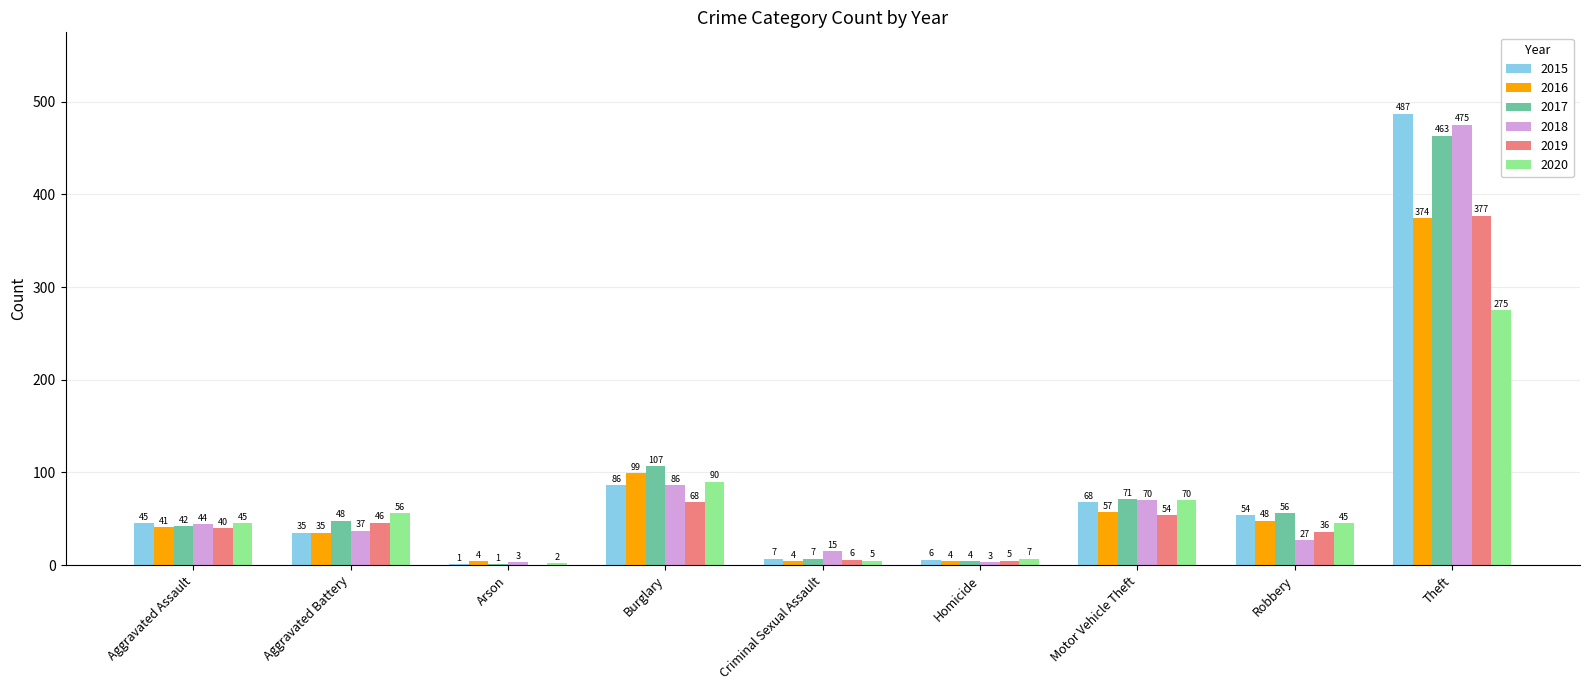

Reading right to left, extract all data points from this chart.

2015: Theft=487	Robbery=54	Motor Vehicle Theft=68	Homicide=6	Criminal Sexual Assault=7	Burglary=86	Arson=1	Aggravated Battery=35	Aggravated Assault=45
2016: Theft=374	Robbery=48	Motor Vehicle Theft=57	Homicide=4	Criminal Sexual Assault=4	Burglary=99	Arson=4	Aggravated Battery=35	Aggravated Assault=41
2017: Theft=463	Robbery=56	Motor Vehicle Theft=71	Homicide=4	Criminal Sexual Assault=7	Burglary=107	Arson=1	Aggravated Battery=48	Aggravated Assault=42
2018: Theft=475	Robbery=27	Motor Vehicle Theft=70	Homicide=3	Criminal Sexual Assault=15	Burglary=86	Arson=3	Aggravated Battery=37	Aggravated Assault=44
2019: Theft=377	Robbery=36	Motor Vehicle Theft=54	Homicide=5	Criminal Sexual Assault=6	Burglary=68	Arson=0	Aggravated Battery=46	Aggravated Assault=40
2020: Theft=275	Robbery=45	Motor Vehicle Theft=70	Homicide=7	Criminal Sexual Assault=5	Burglary=90	Arson=2	Aggravated Battery=56	Aggravated Assault=45